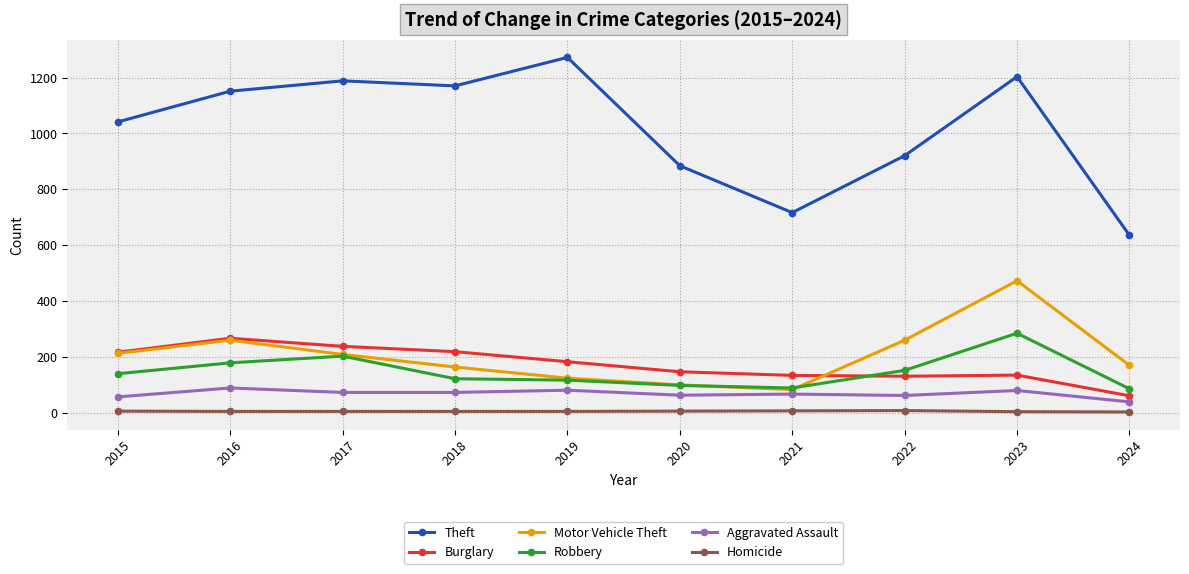

Which series has the widest spread of values?

Theft